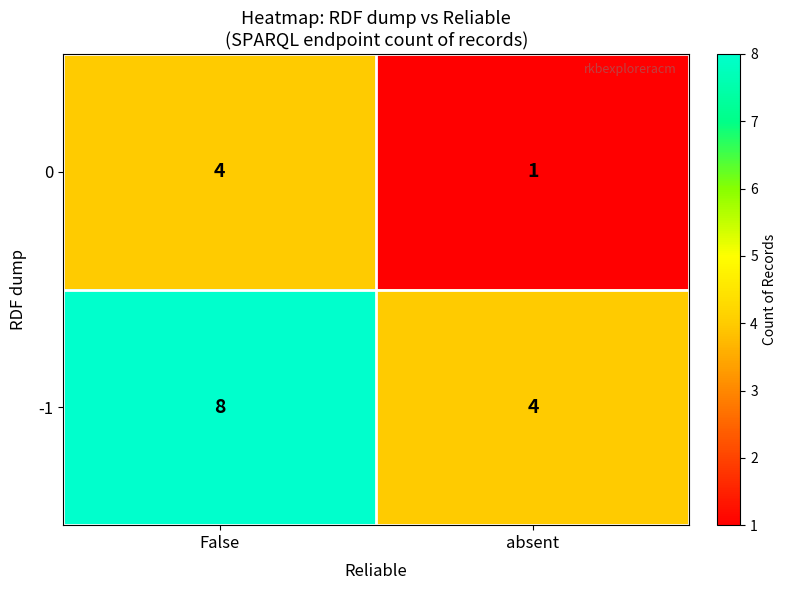

List the series in order of their overall mean, lowest first.

0, -1